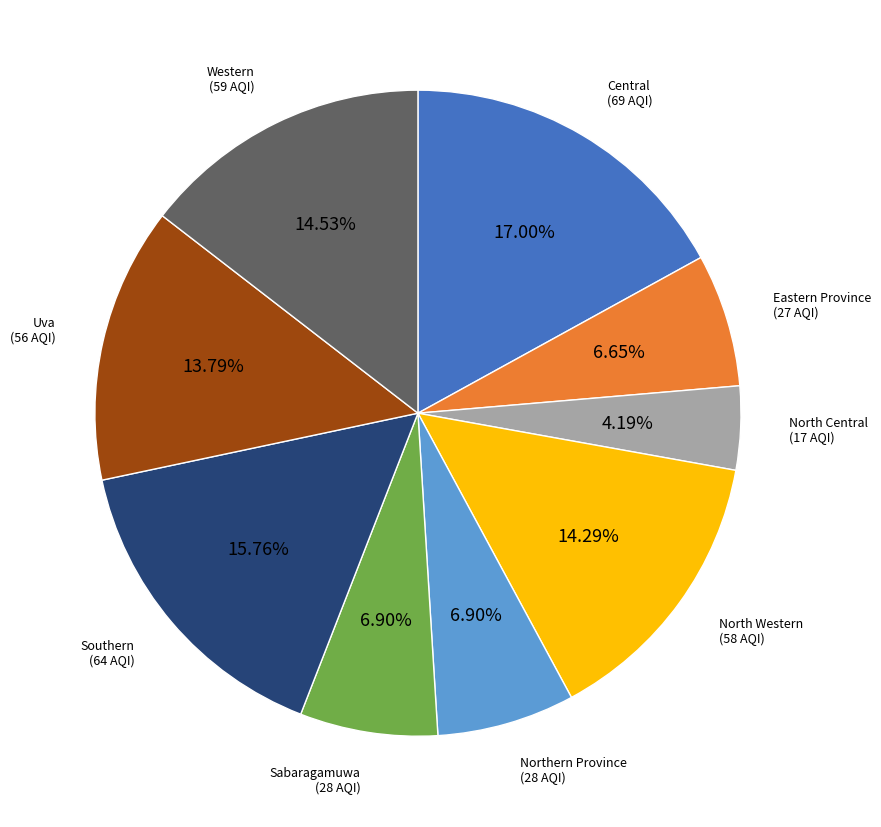

Is there any slice that represents more than half of the pie?

No